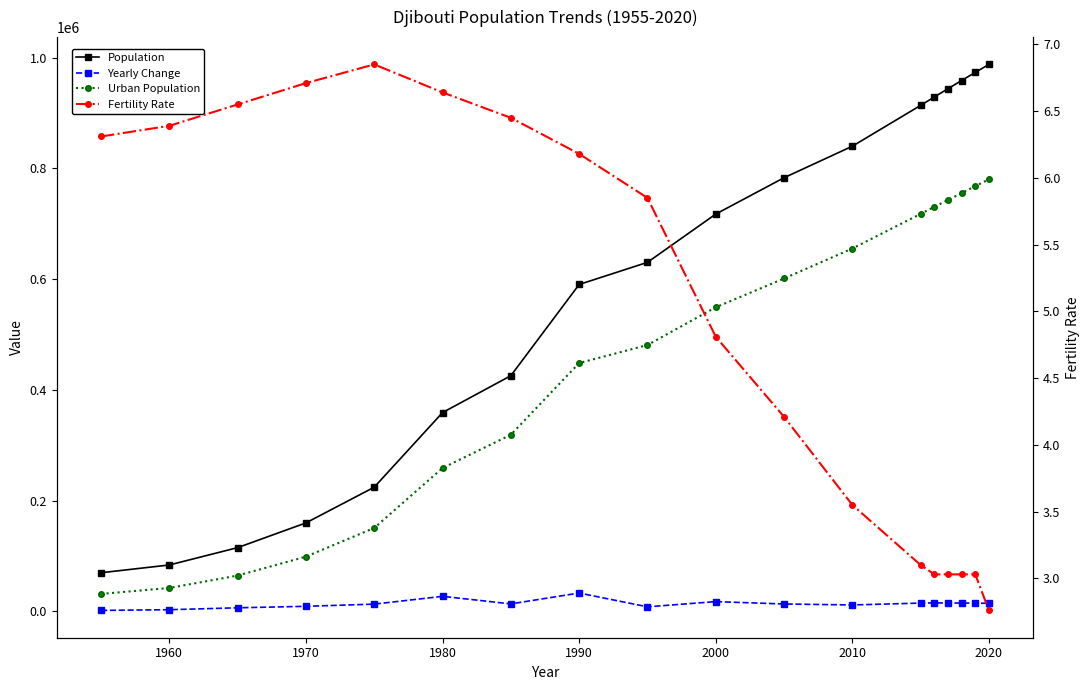

How many lines are shown in the chart?

4